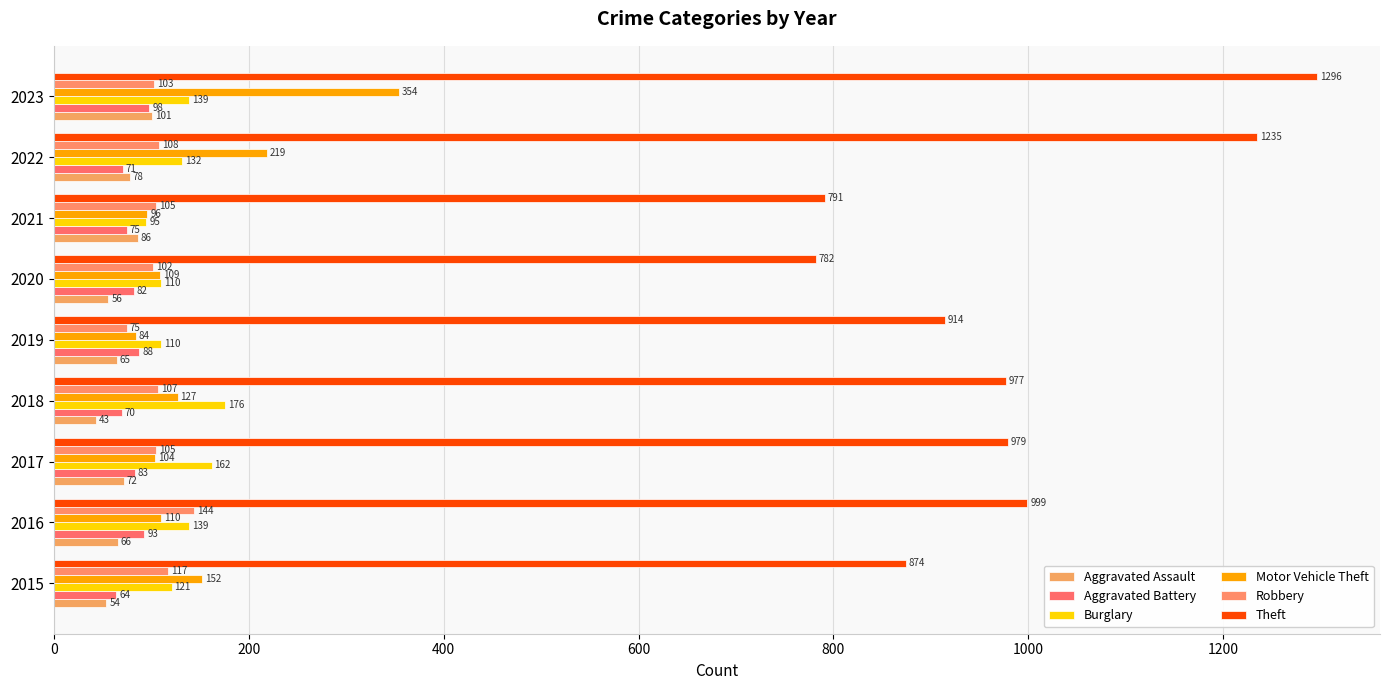

What is the value of the Motor Vehicle Theft bar at the 1st from the left?

152